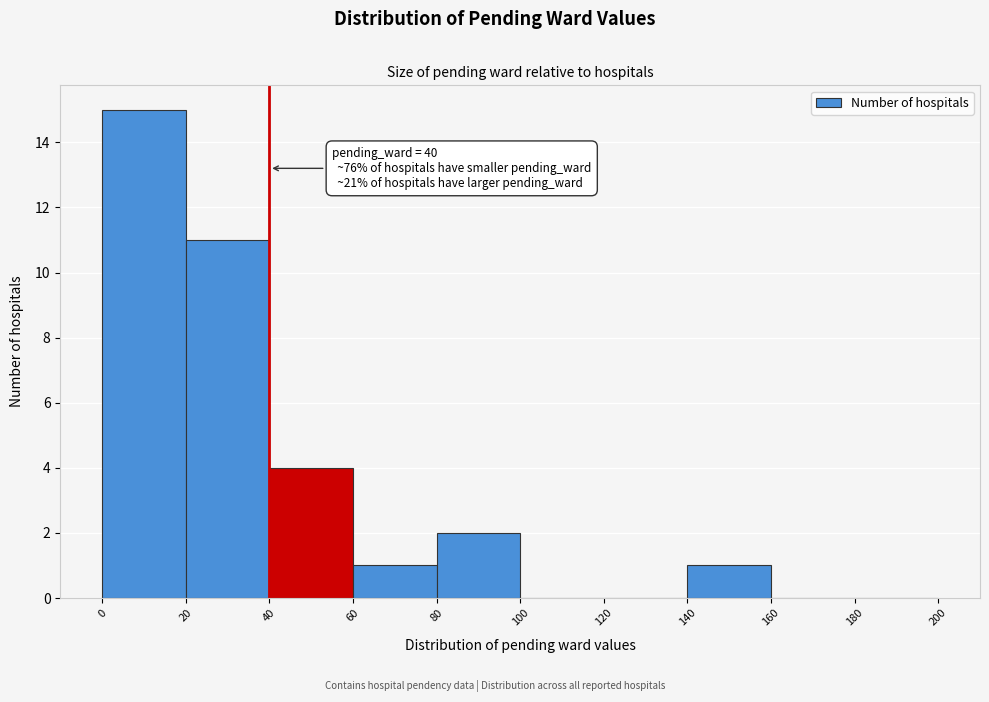

Which range on the x-axis has the tallest bar?

0 to 20